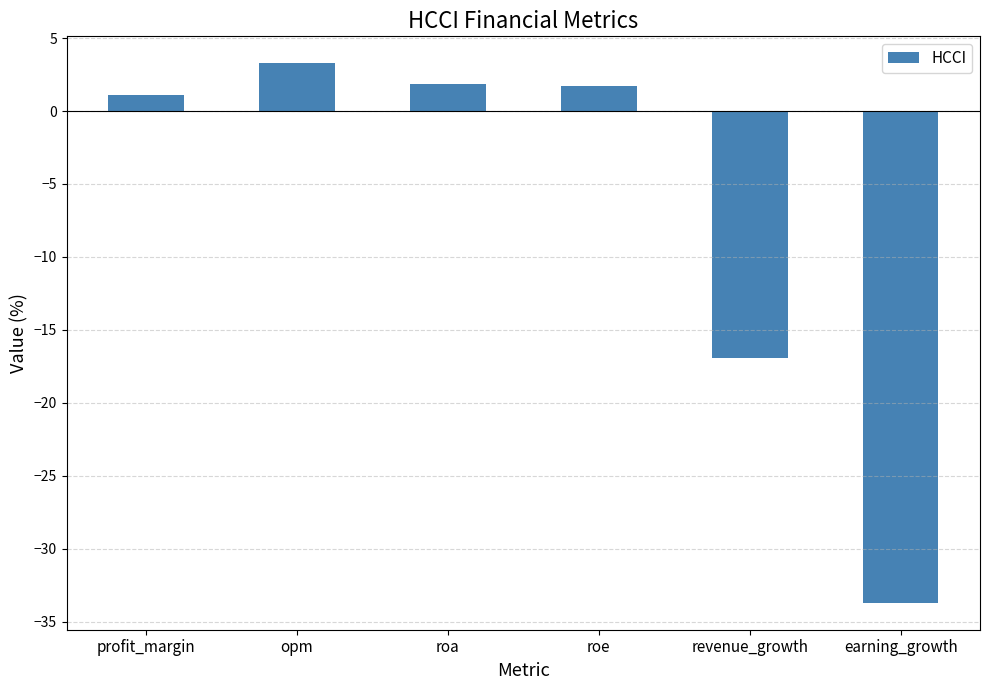

What is the change in value from opm to revenue_growth?

-20.2